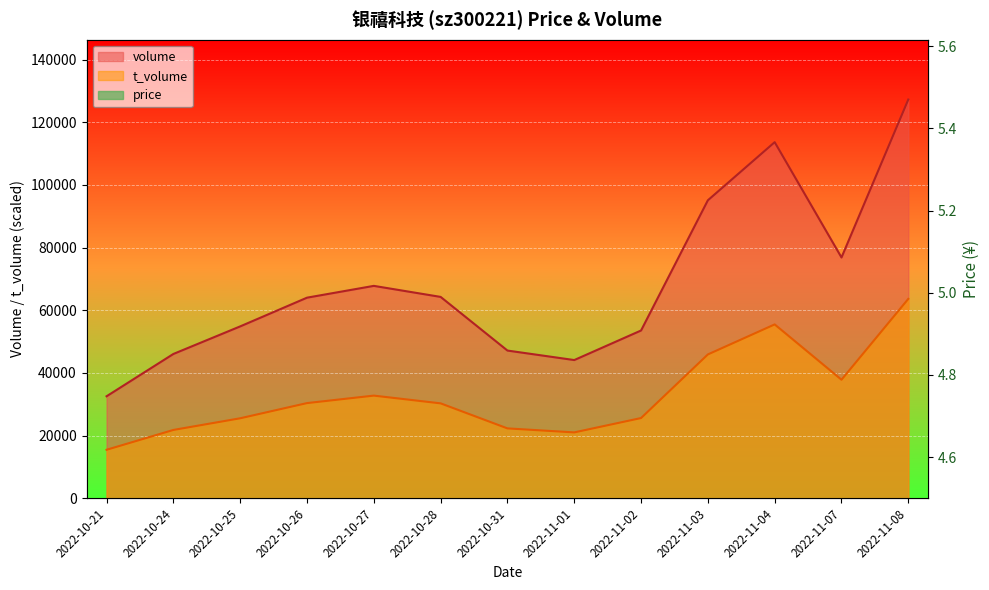

What is the difference between the maximum and minimum values in the t_volume series?

48158.4